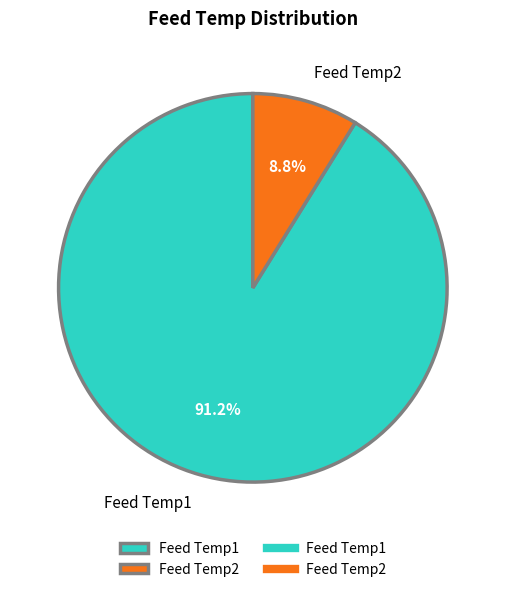

To the nearest percent, what is the difference between the largest and smallest slice percentages?

82%